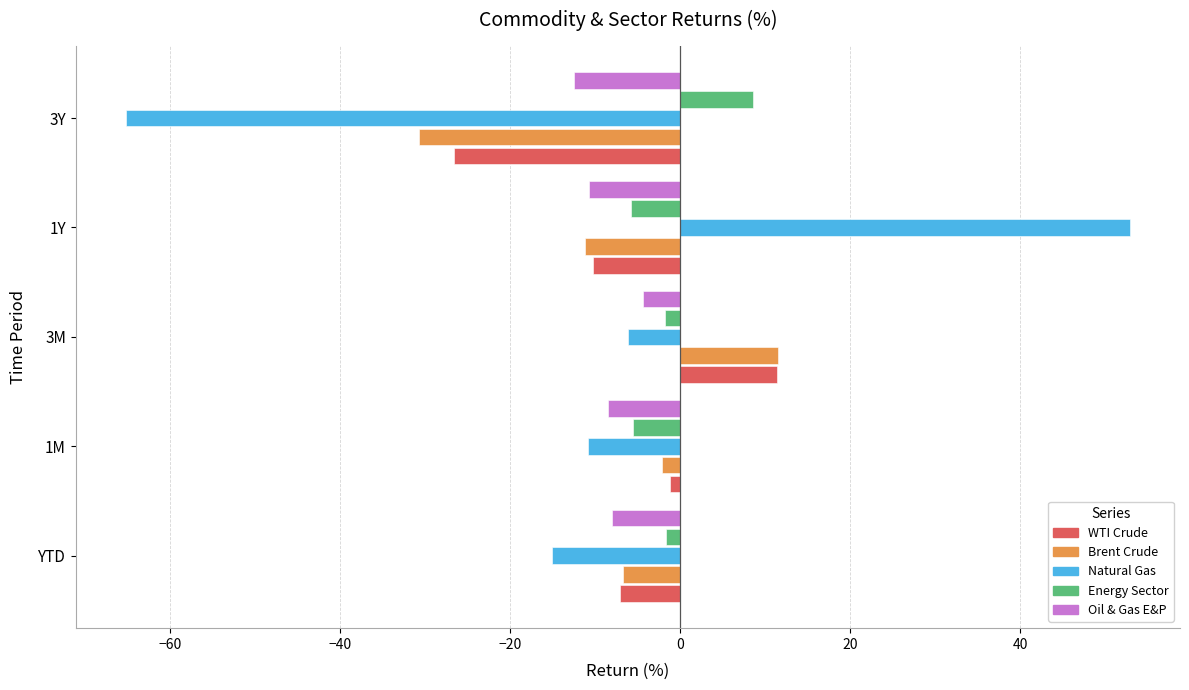

True or false: Oil & Gas E&P has a value of -7.8 at 3Y.

False